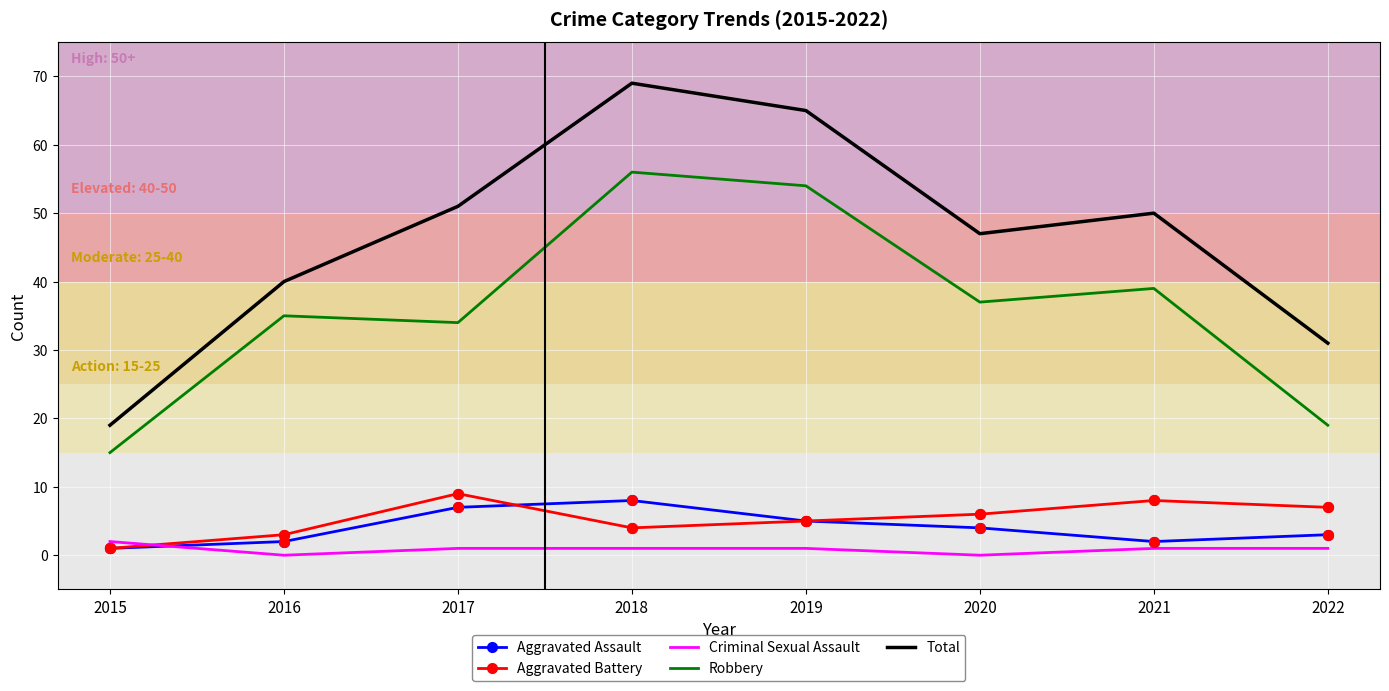

At which category is the sum across all series the highest?

2018